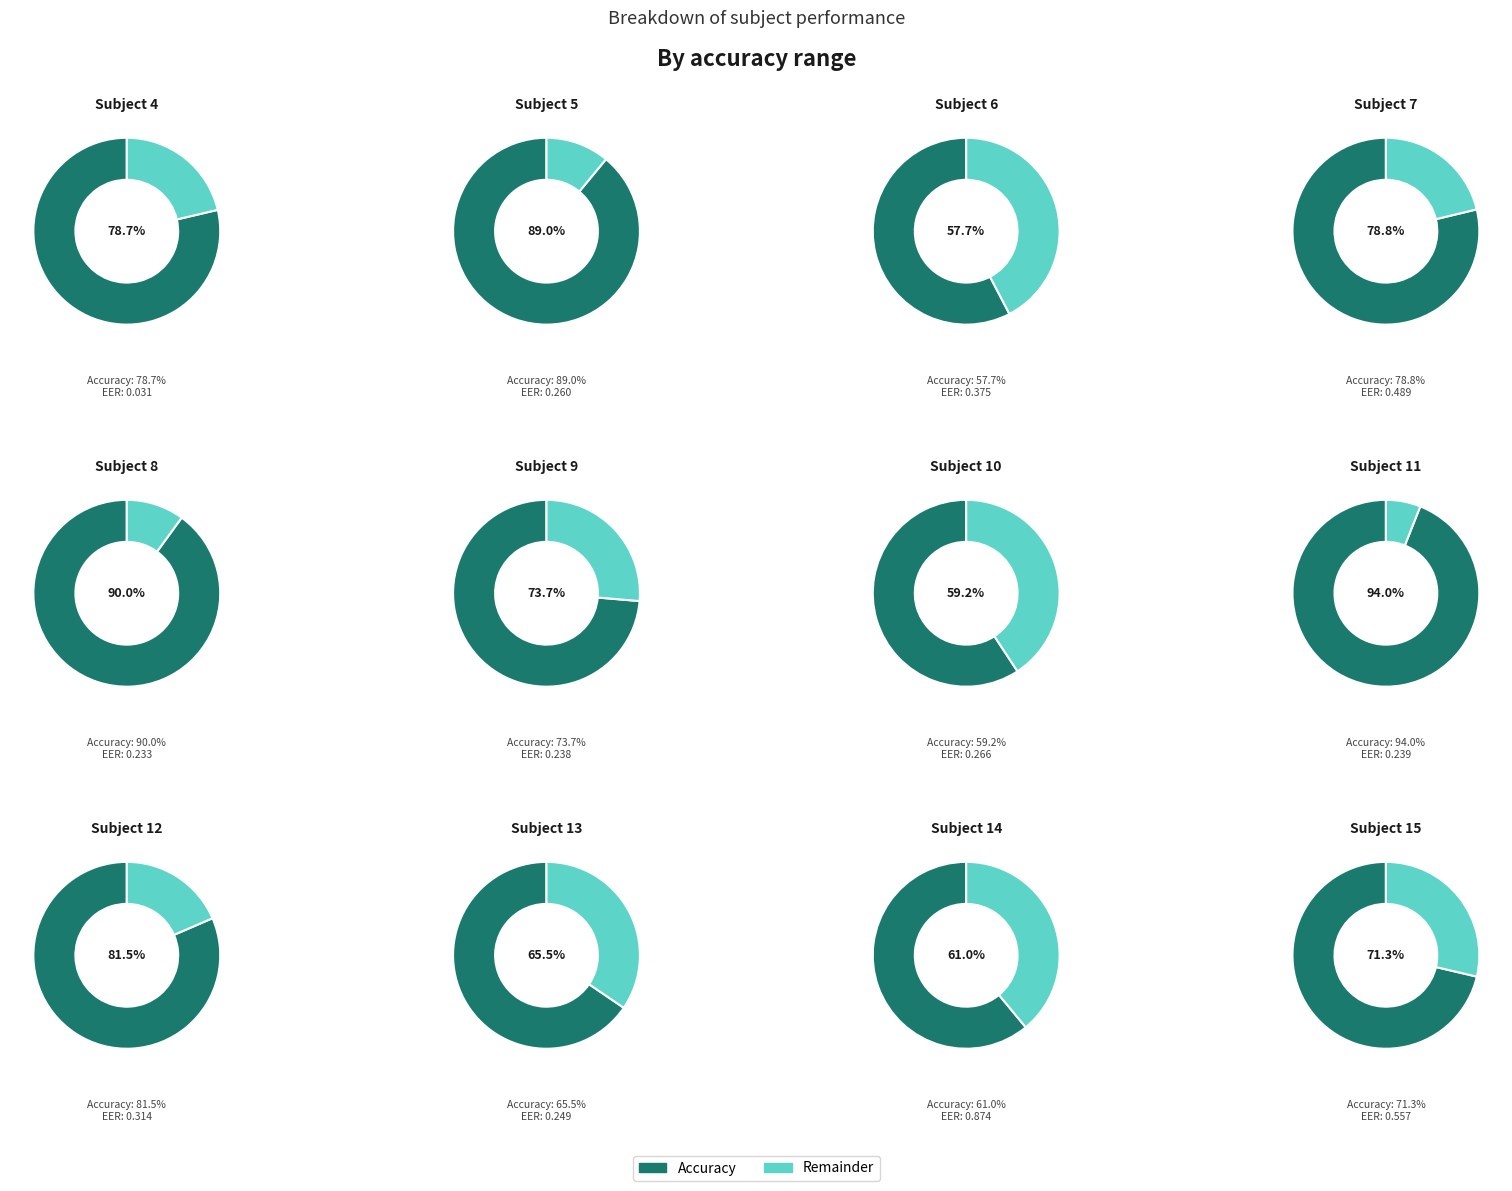

Combined, do 13 and 7 account for over 50%?

No